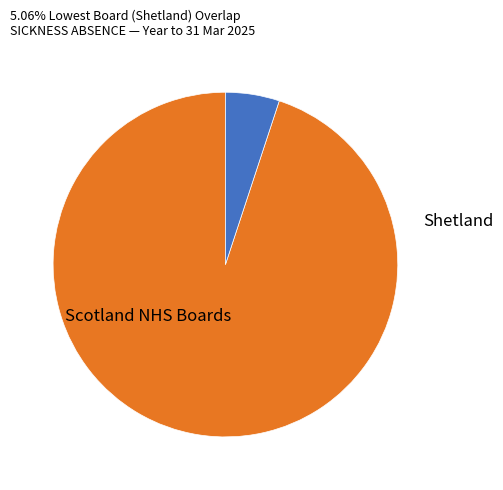

Does any single category account for the majority?

Yes